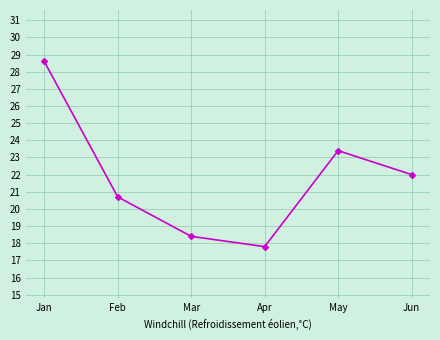

At which label does the data first exceed 22?

Jan